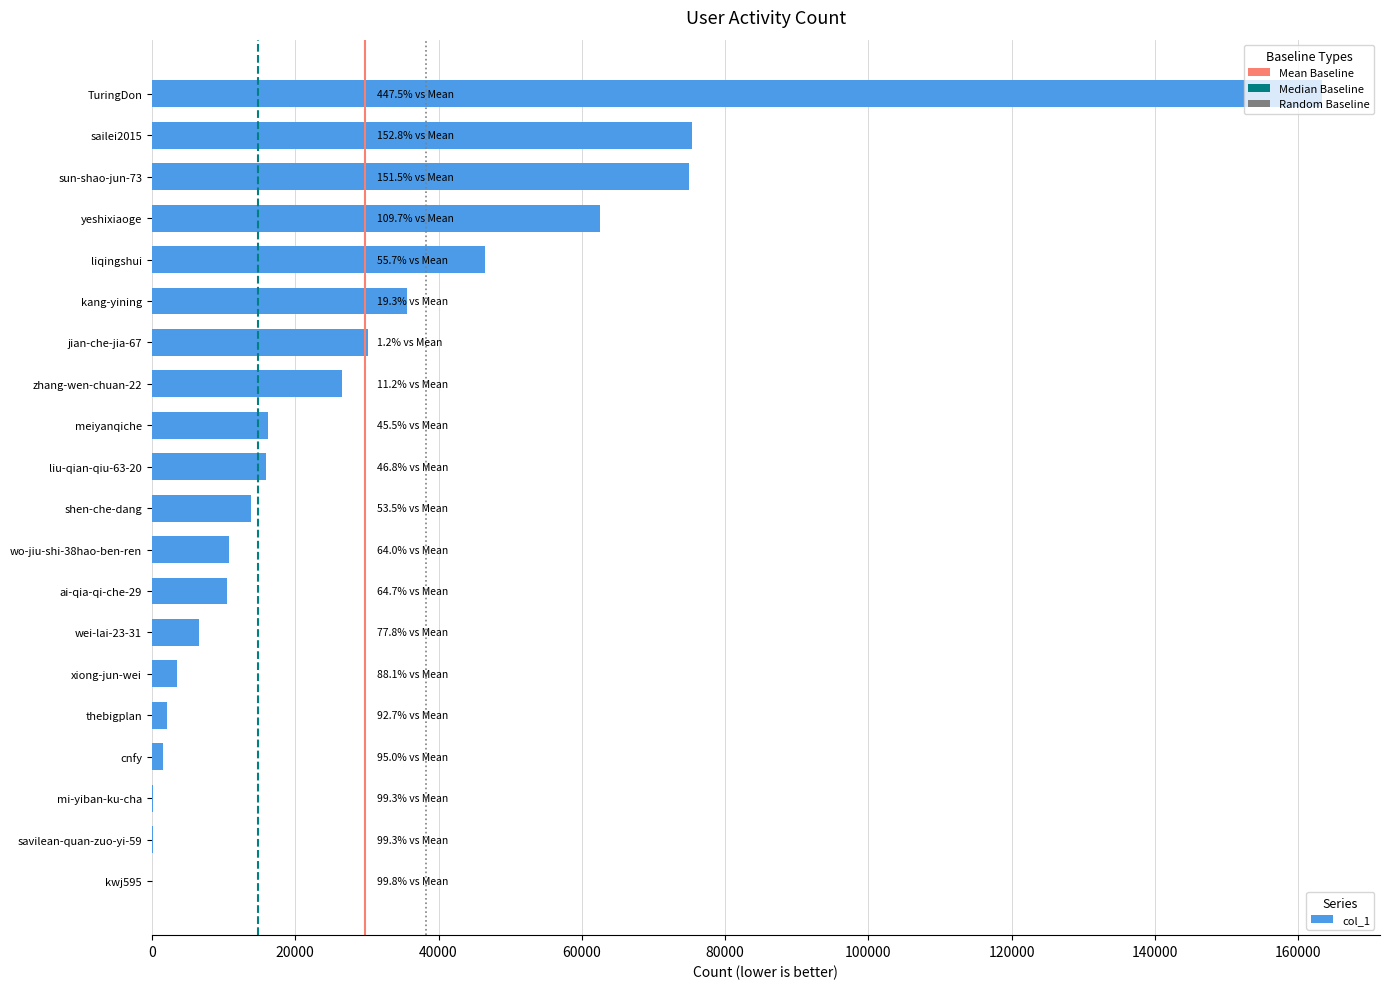

What is the maximum value shown in the chart?

163216